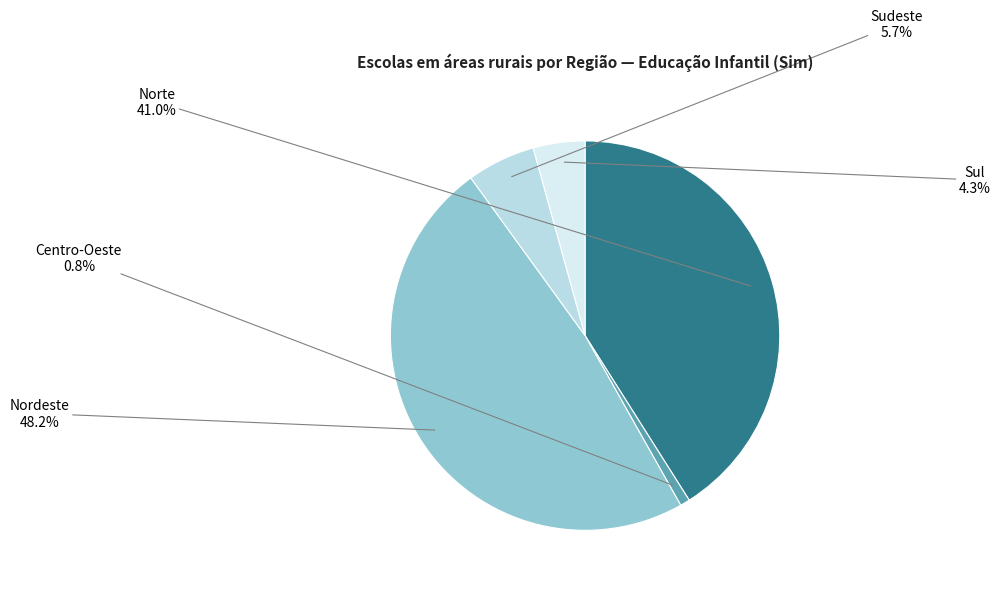

Which category has the smallest portion of the pie?

Centro-Oeste